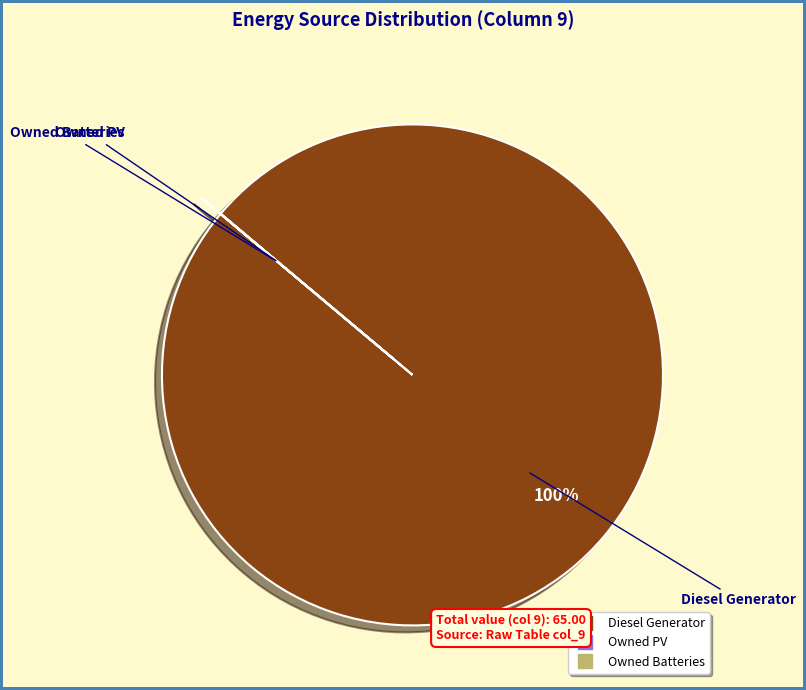

To the nearest percent, what is the average slice percentage?

33%